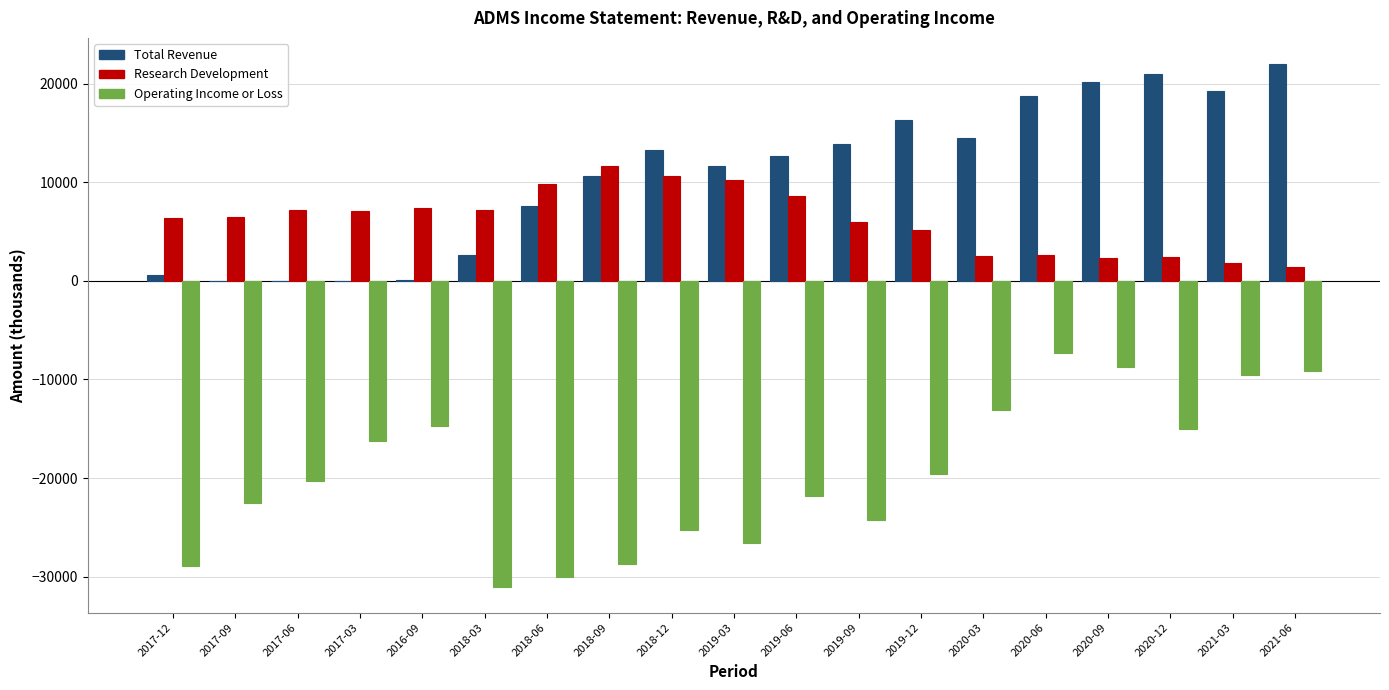

Which series has the largest total across all categories?

Total Revenue